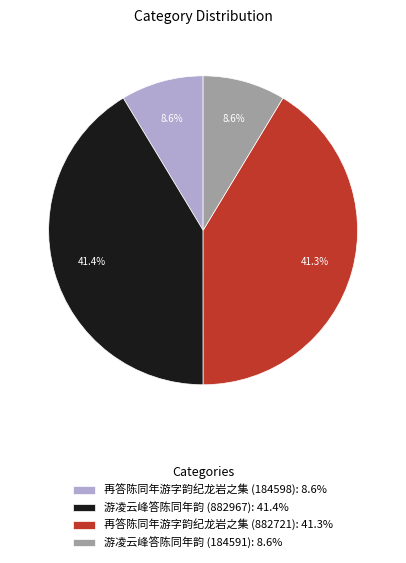

Is 再答陈同年游字韵纪龙岩之集 (184598) the majority of the pie?

No